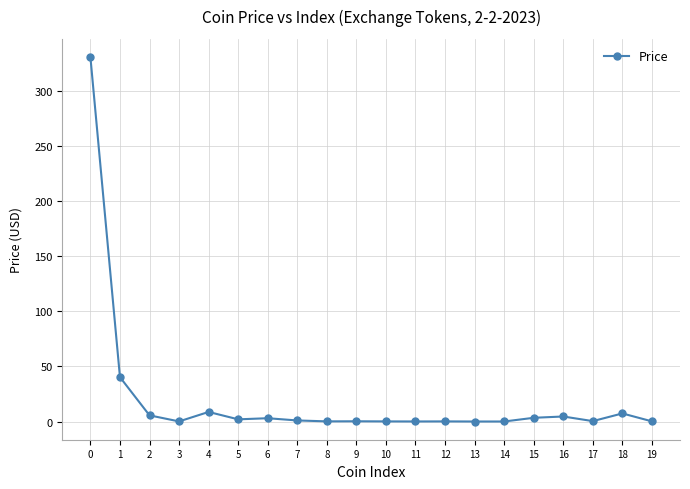

Is it true that the value at 0 is 97.0?

False